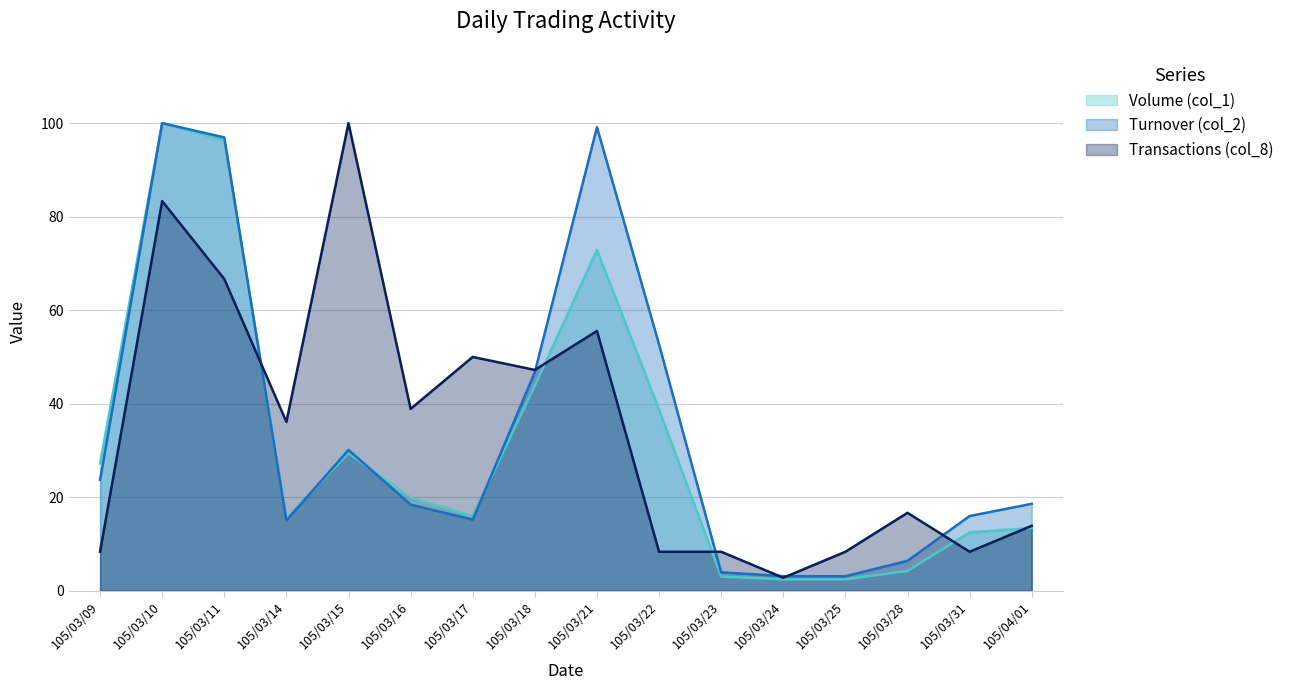

What is the minimum value for Volume (col_1)?

2.4